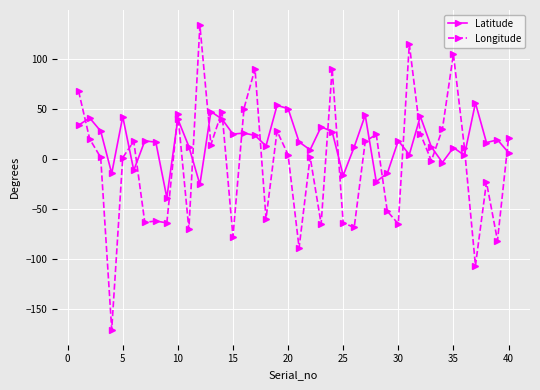

True or false: Longitude has more than 0 interior local peaks.

True